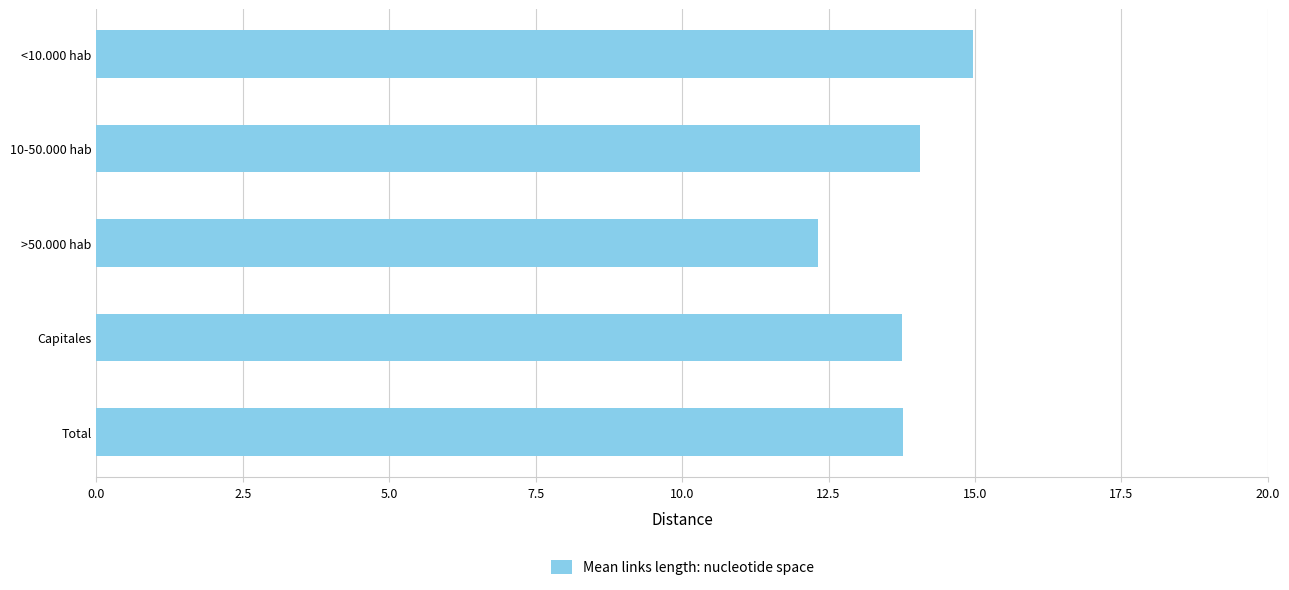

What is the label of the 5th bar from the top?

Total